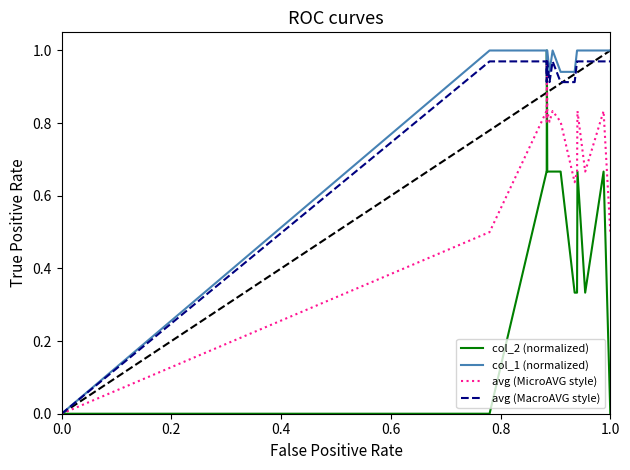

In col_1 (normalized), how many points are lower than both neighbors (excluding endpoints)?

1